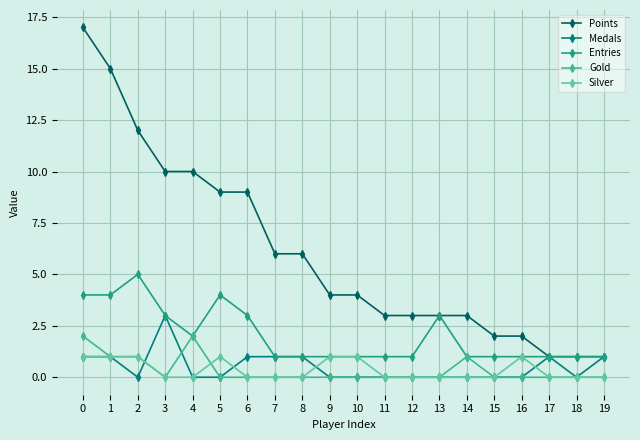

Where is Gold nearest to the value 1?

1